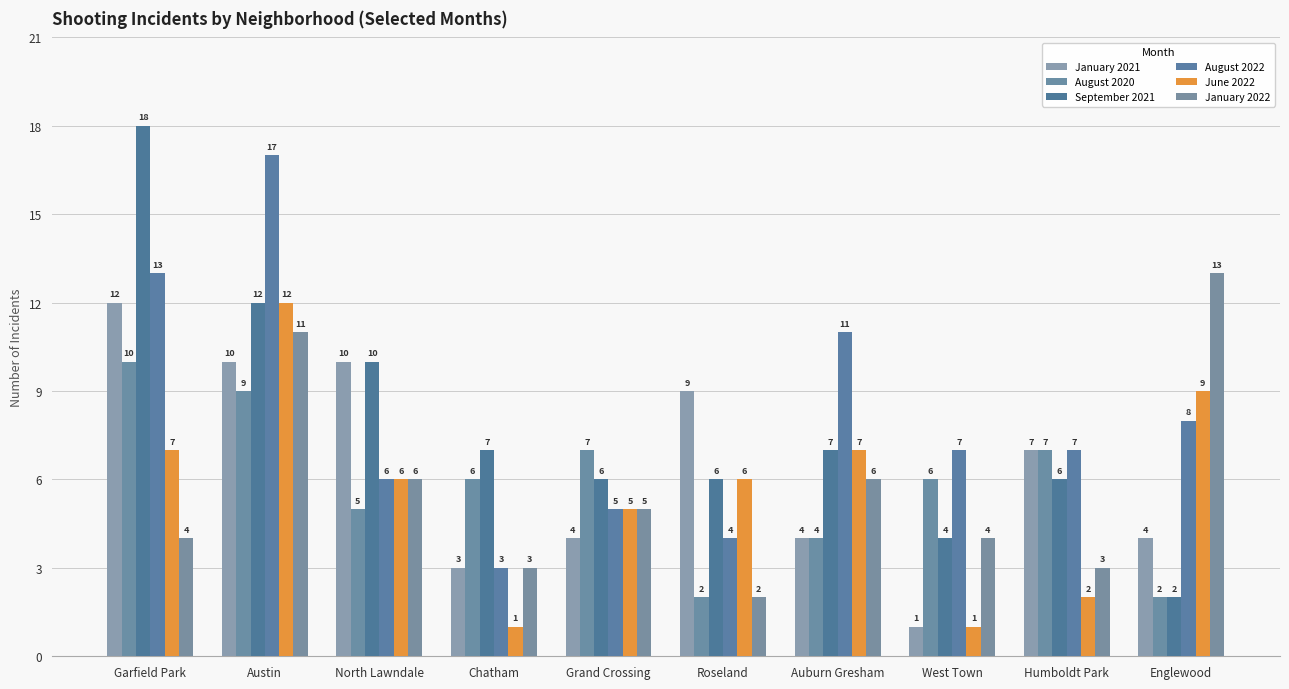

What position from the left is Roseland?

6